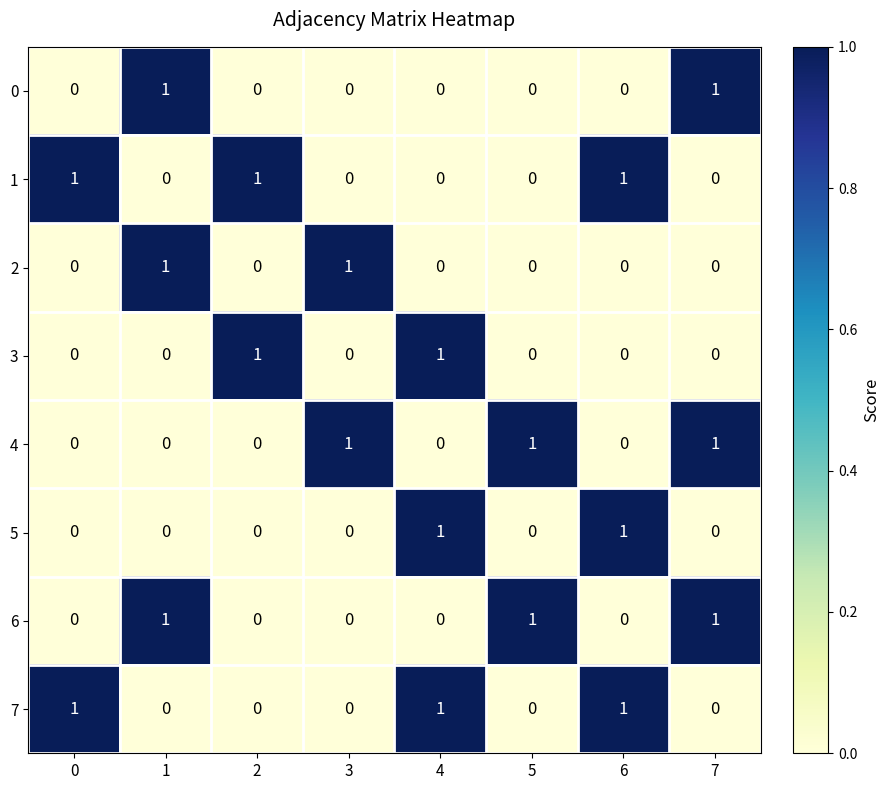

How many distinct data groups are displayed?

8